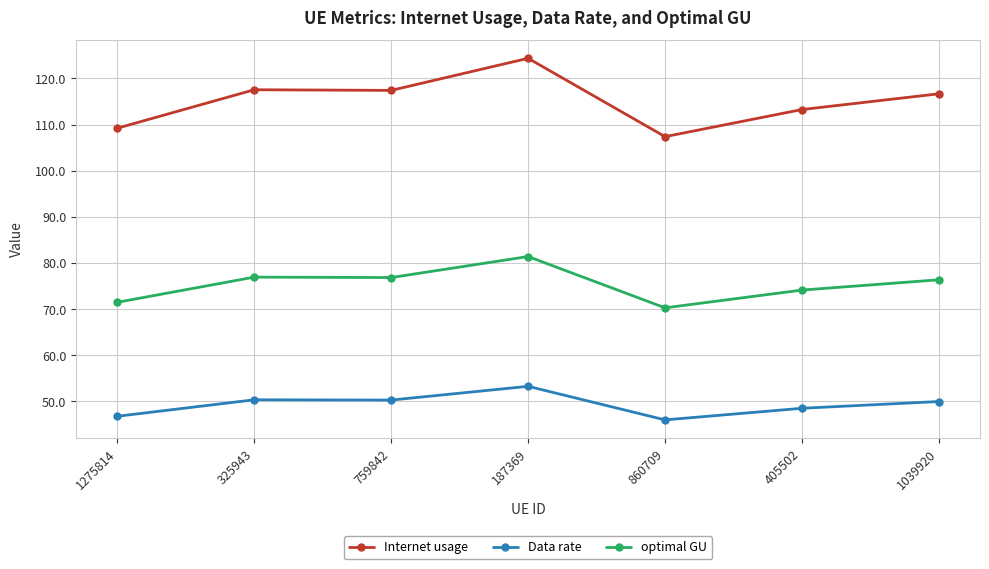

At which label does Internet usage reach its peak?

187369